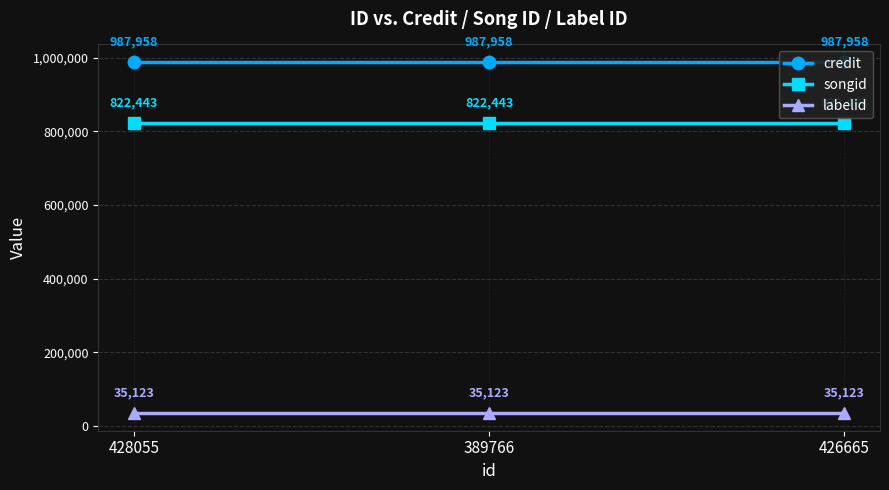

What is the label of the 2nd point from the right?

389766